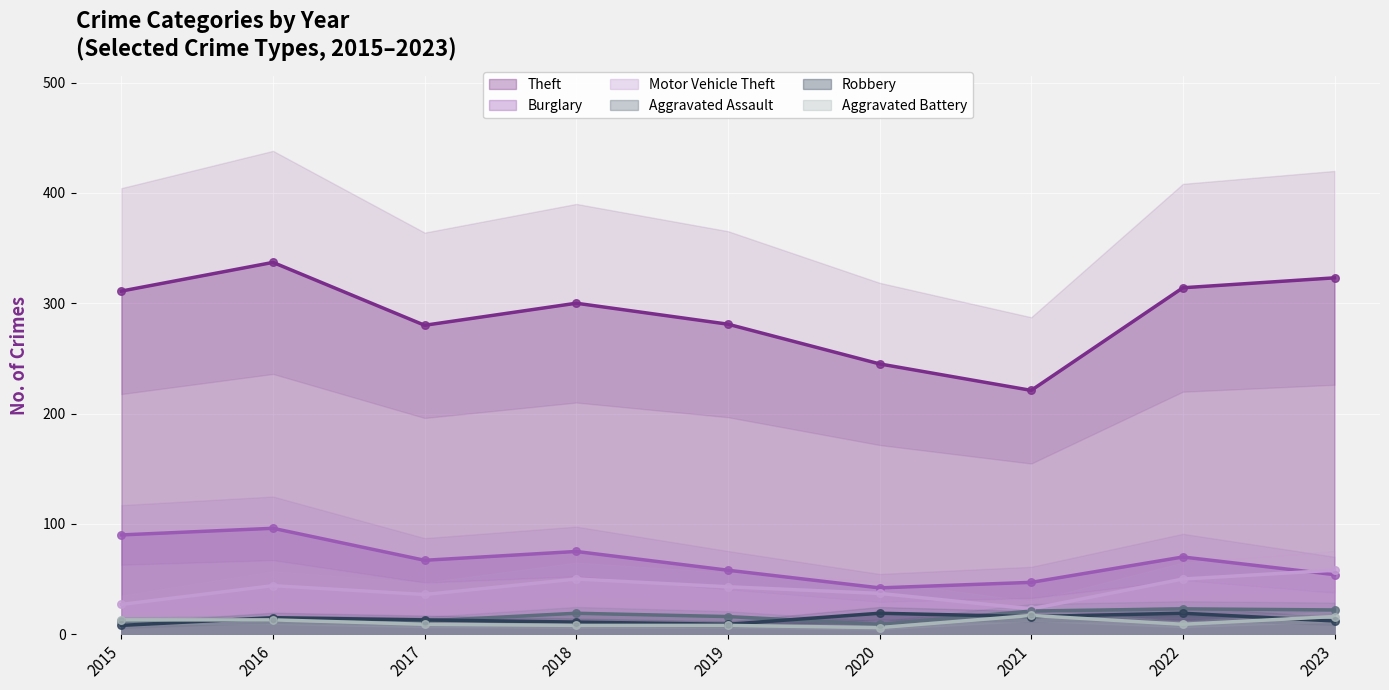

Which series has the largest total across all categories?

Theft